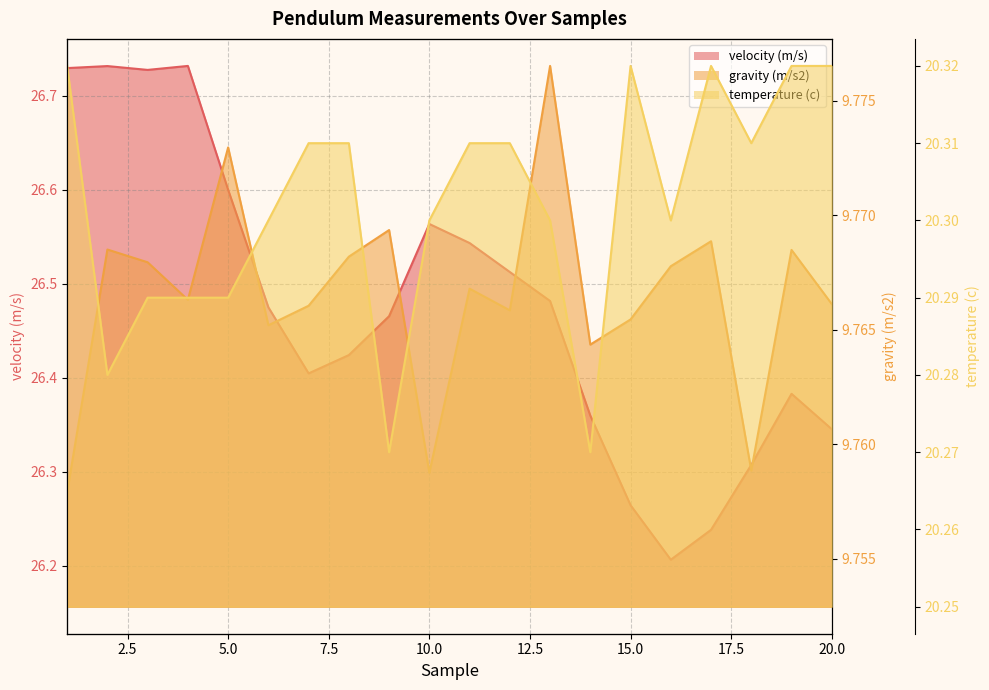

What is the difference between the maximum and minimum values in the velocity (m/s) series?

0.5